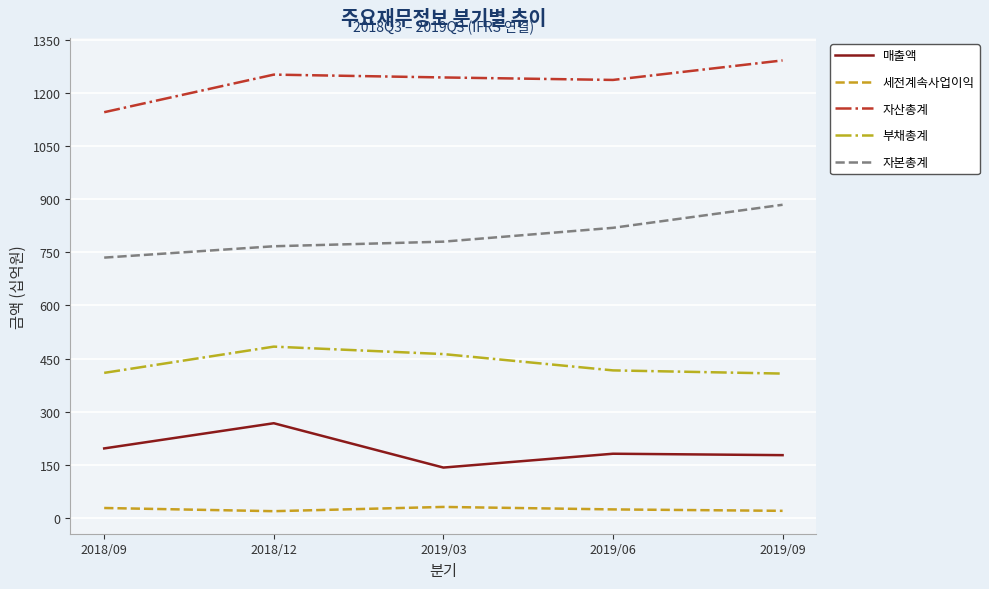

How many interior local valleys does the 매출액 series have?

1